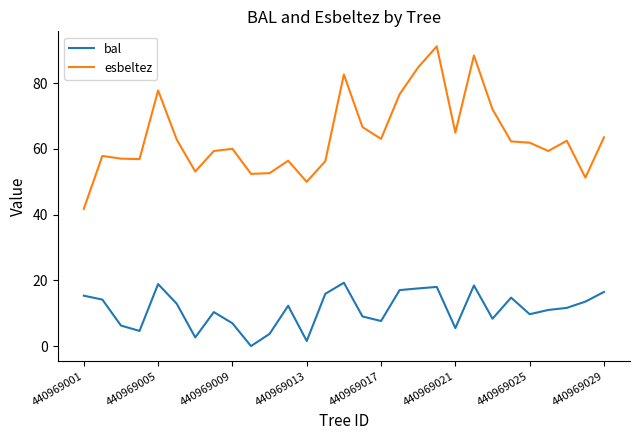

What is the maximum value for bal?

19.3